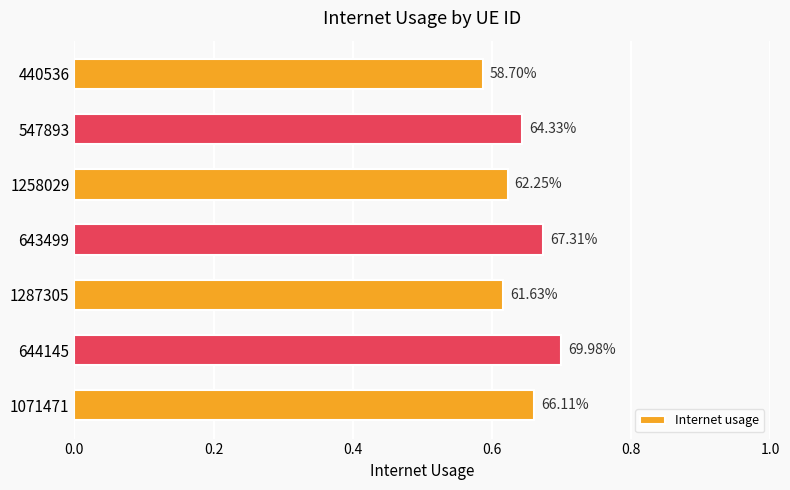

How many bars are there in total?

7